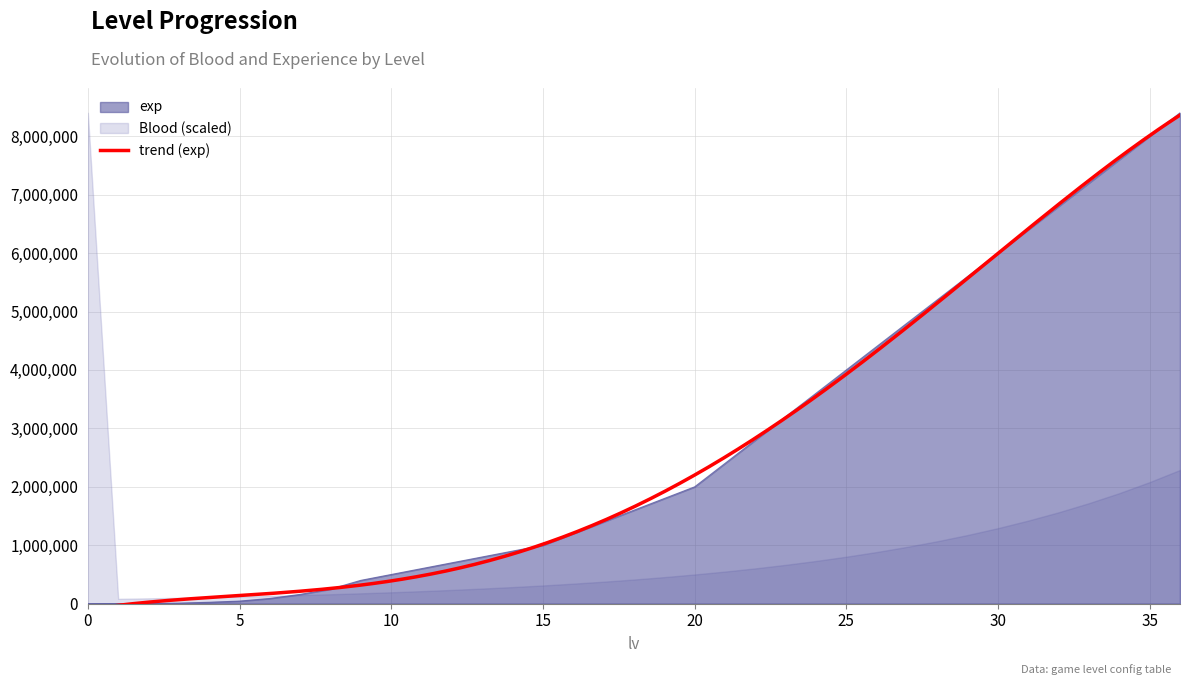

Read the value at 33.

7200000